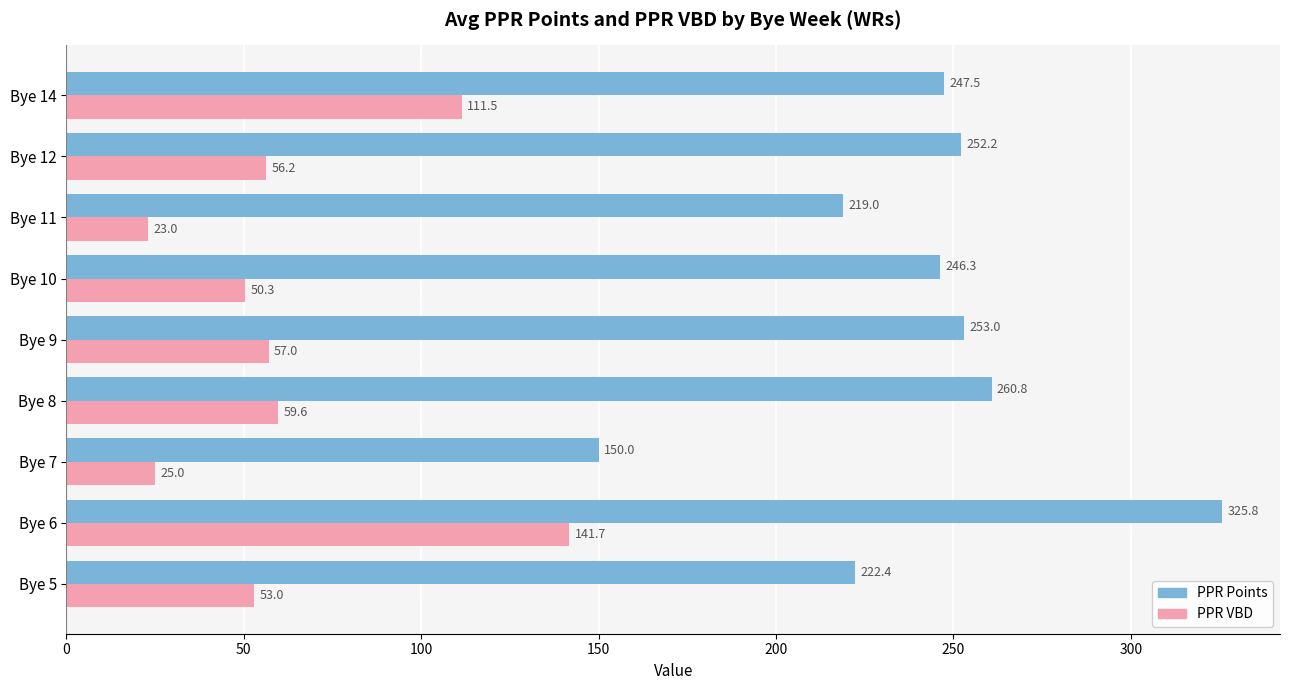

What are all the series names shown in the legend?

PPR Points, PPR VBD